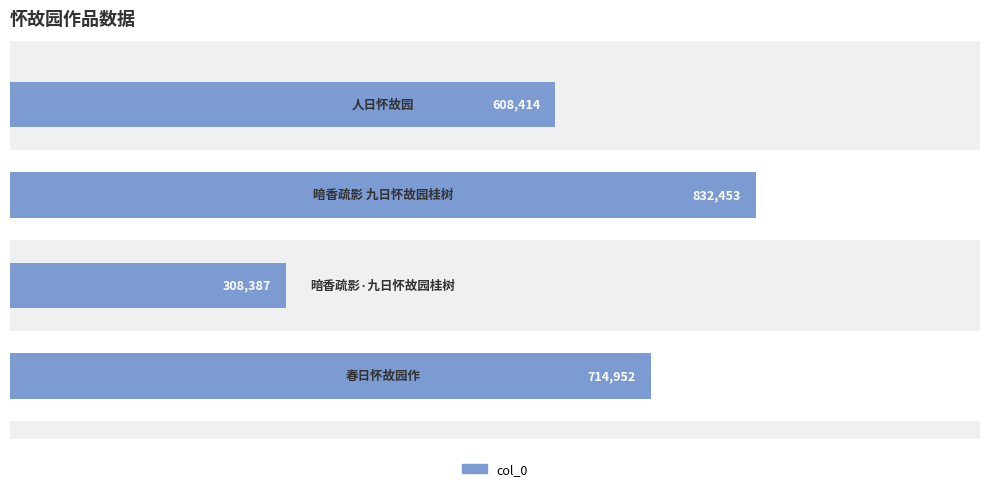

What is the smallest value displayed?

308387